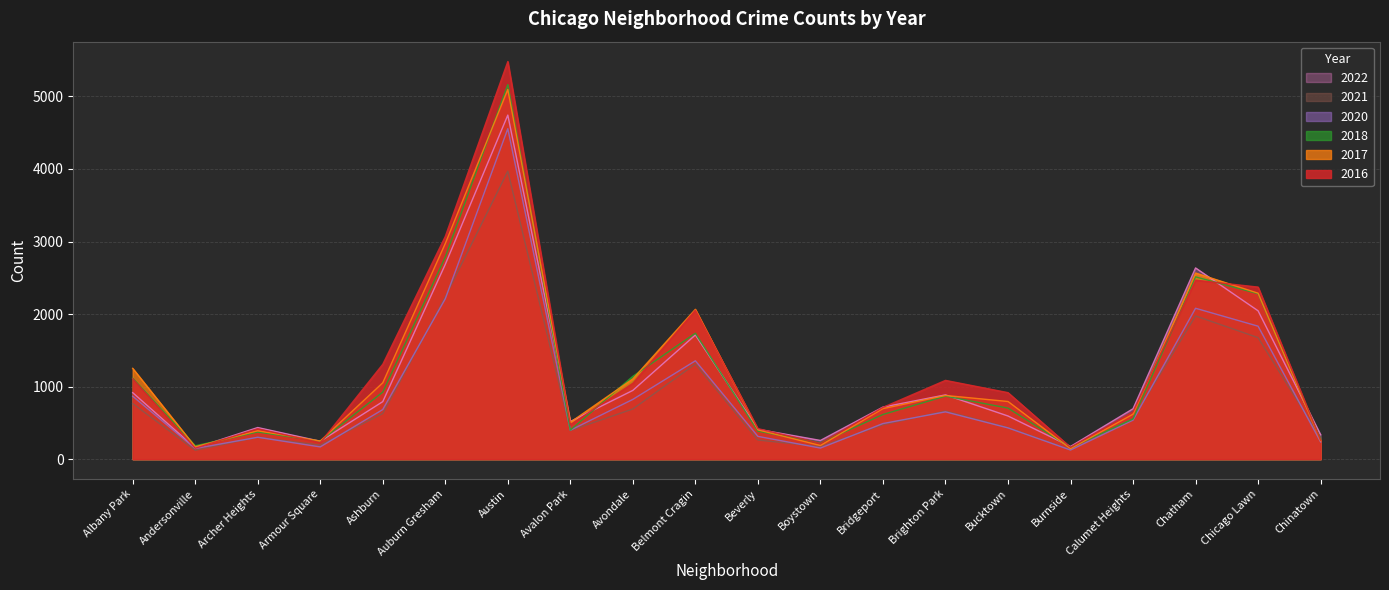

Where is 2021 nearest to the value 2046?

Chatham